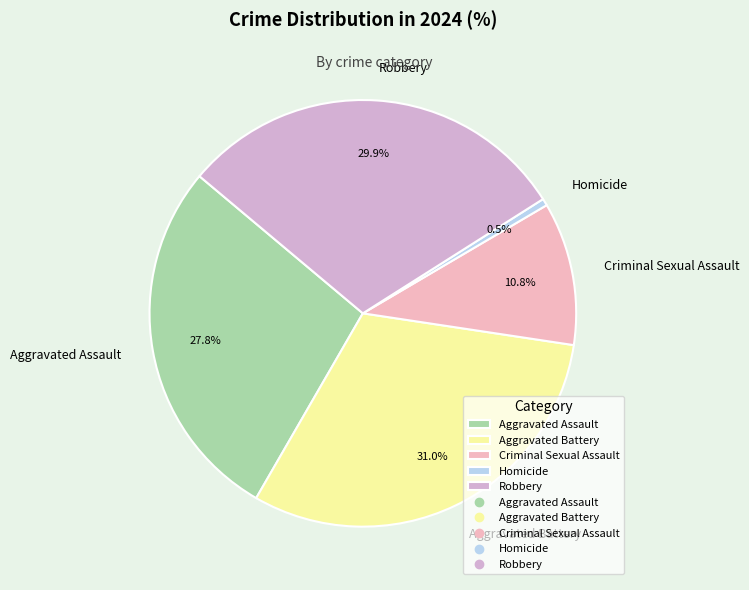

How many slices are in this pie chart?

5